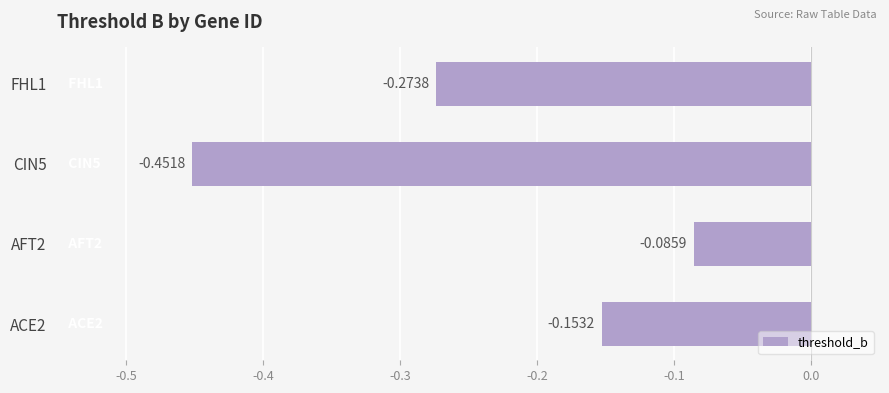

Between AFT2 and ACE2, which is larger?

AFT2